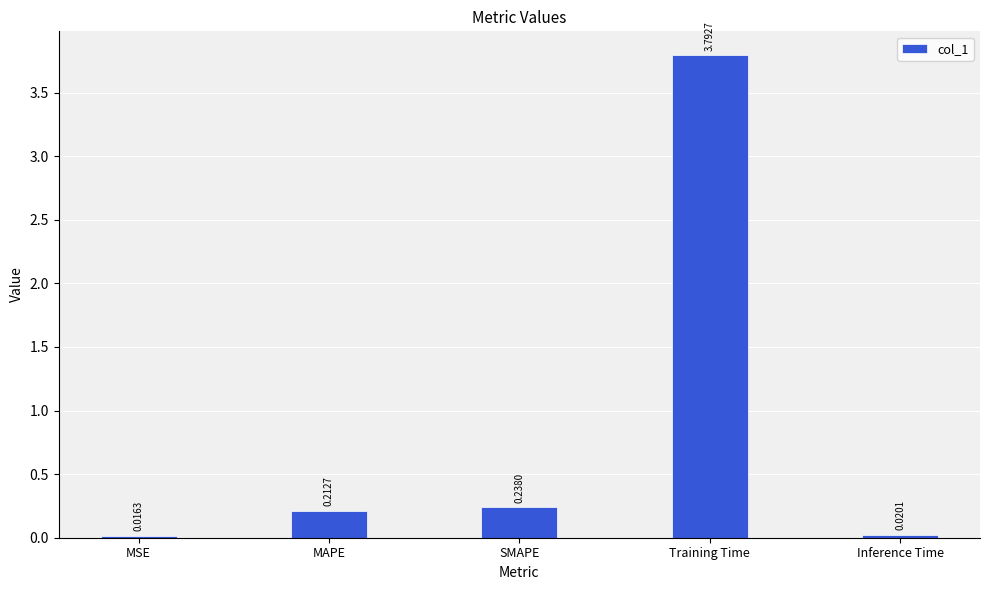

Rank the categories by value from lowest to highest.

MSE, Inference Time, MAPE, SMAPE, Training Time